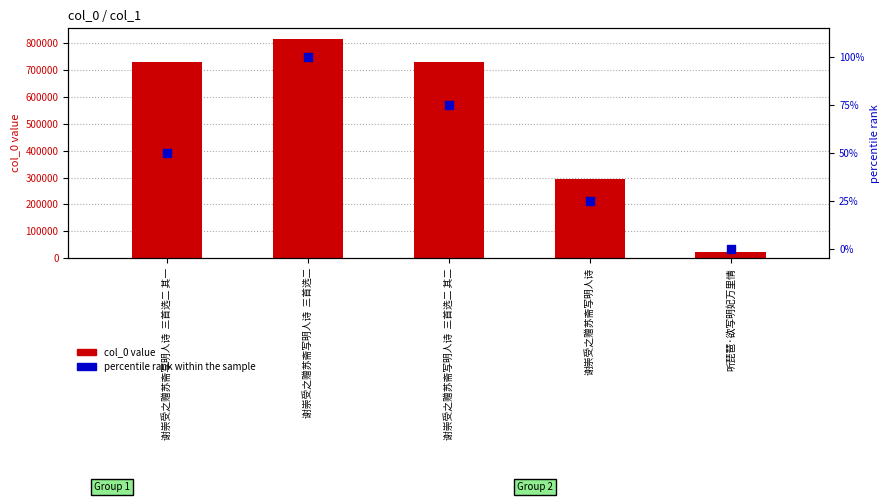

Is the value of col_0 value at 谢崇受之赠苏斋写明人诗  三首选二 其二 greater than the value of percentile rank within the sample at 听琵琶·欲写明妃万里情?

Yes